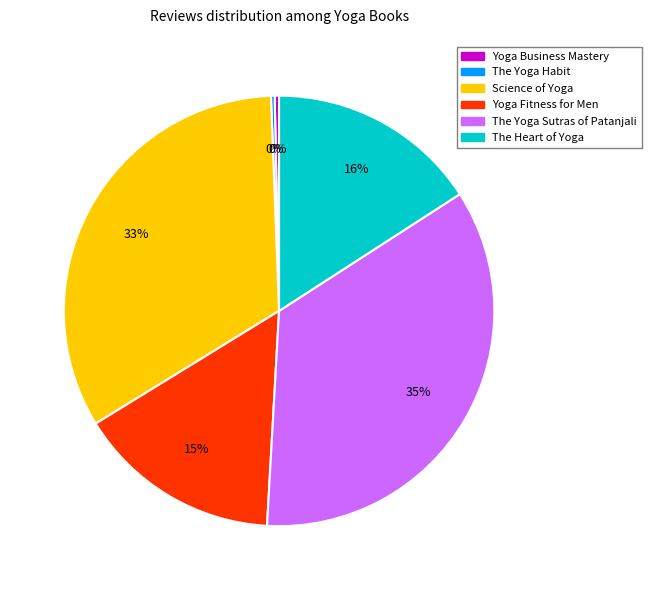

Is there a majority slice in this chart?

No